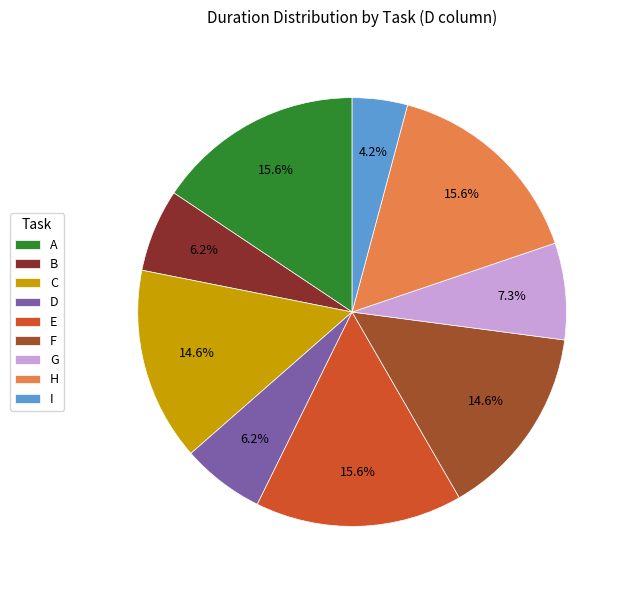

Which category has the smallest portion of the pie?

I